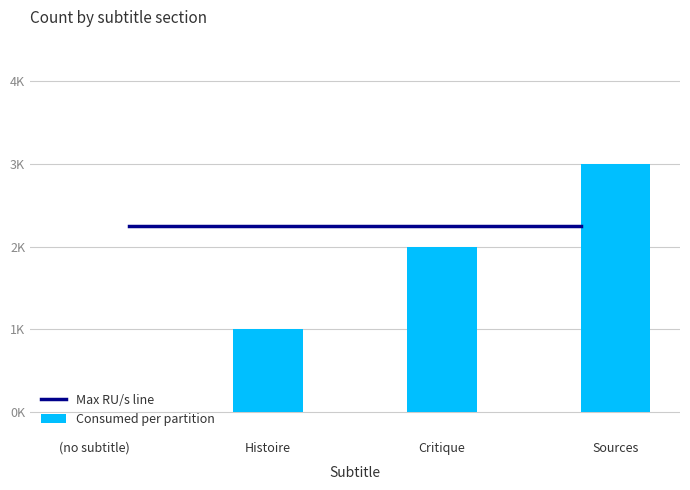

What is the label of the 3rd bar from the left?

Critique